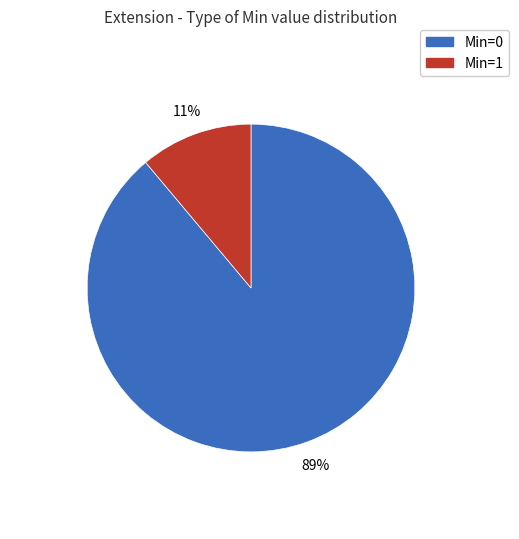

What is the largest slice in the pie chart?

Min=0